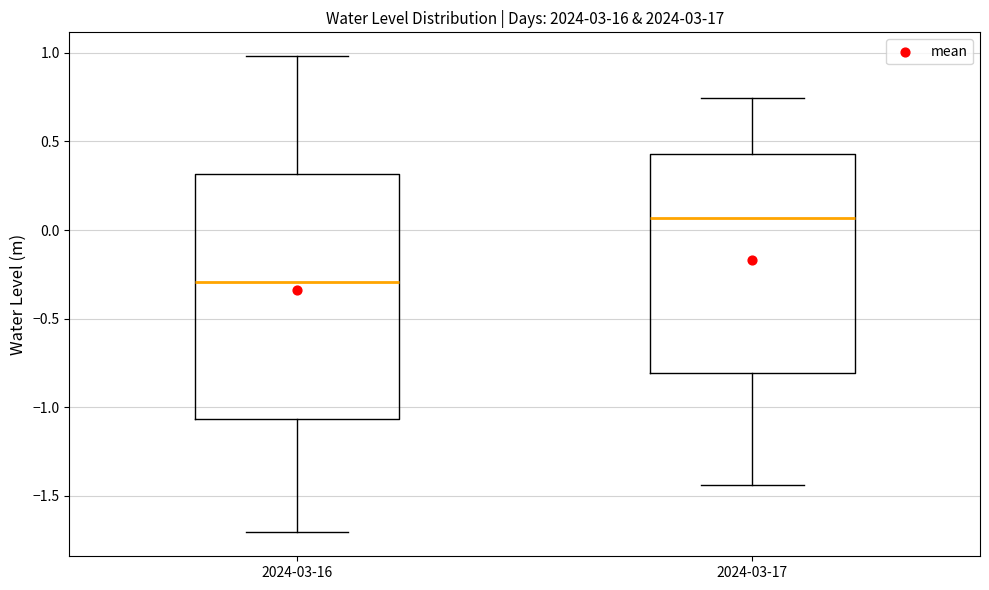

Comparing the boxes themselves (not the whiskers), which one is the tallest?

2024-03-16